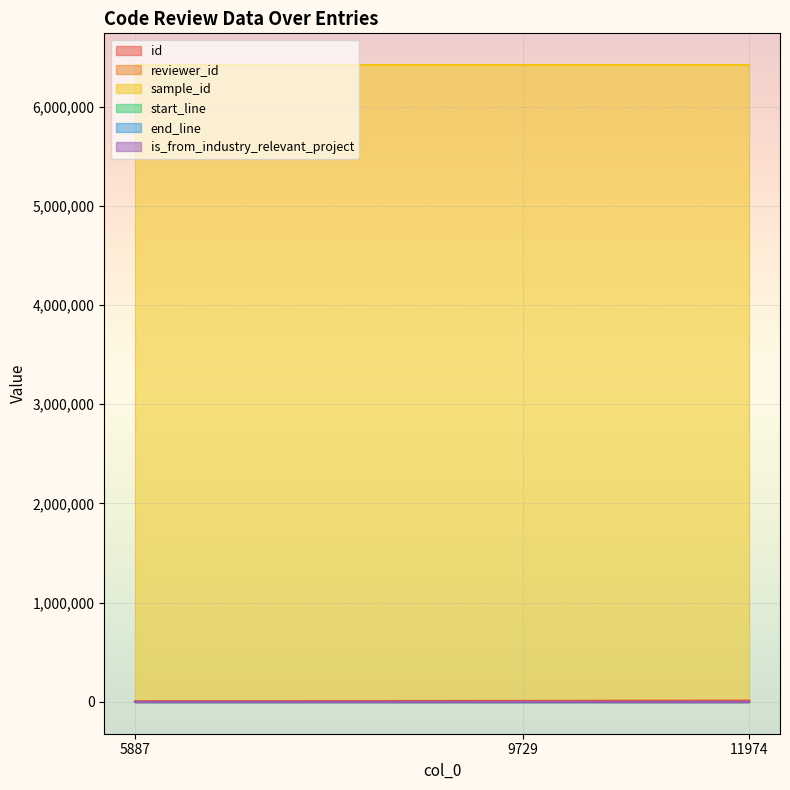

At which label is id closest to 9521?

9729